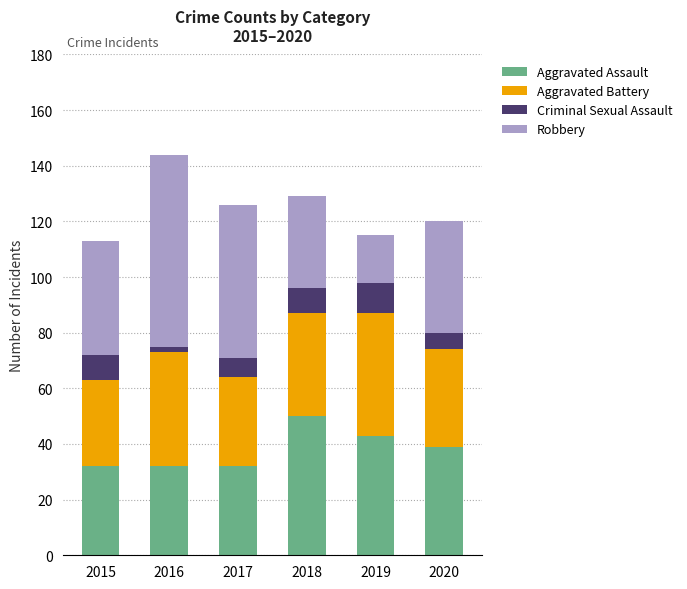

At which label does Aggravated Assault reach its peak?

2018